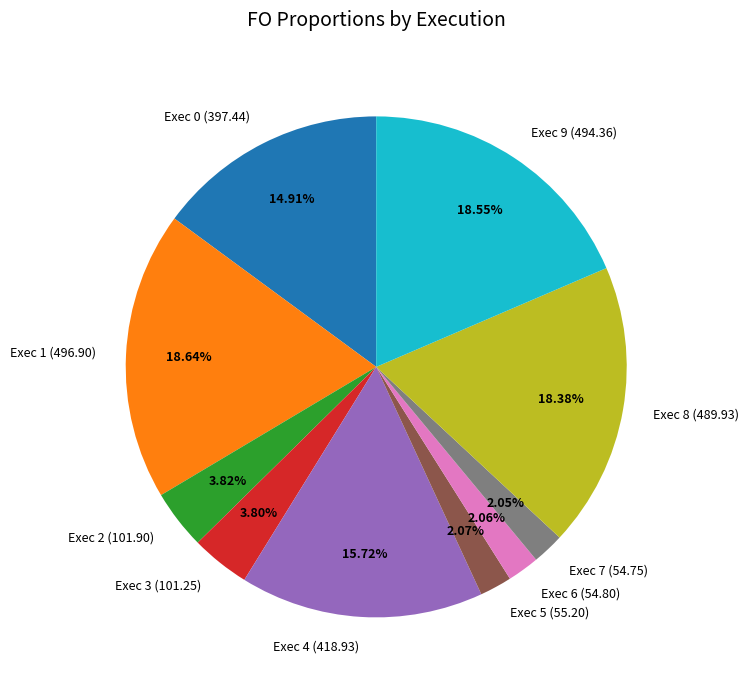

What percentage is the Exec 0 slice, to the nearest percent?

15%